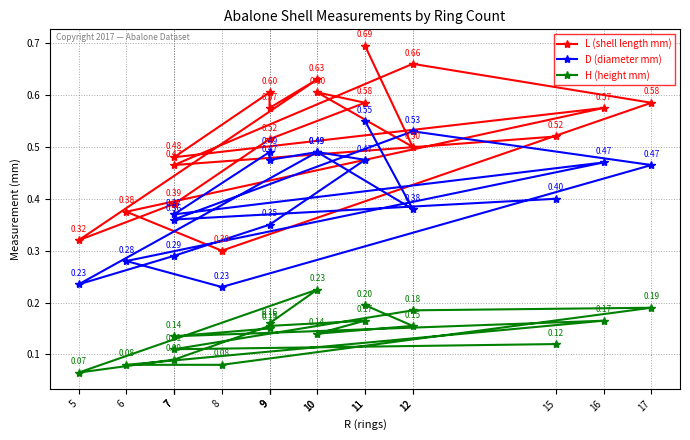

How many lines are shown in the chart?

3